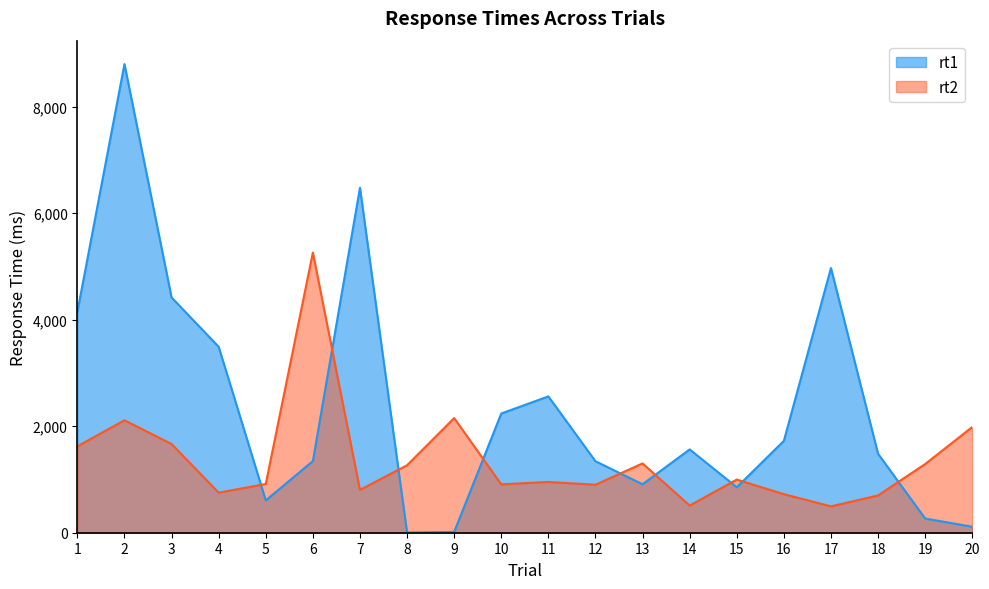

What is the value of the rt2 point at the 13th from the left?

1301